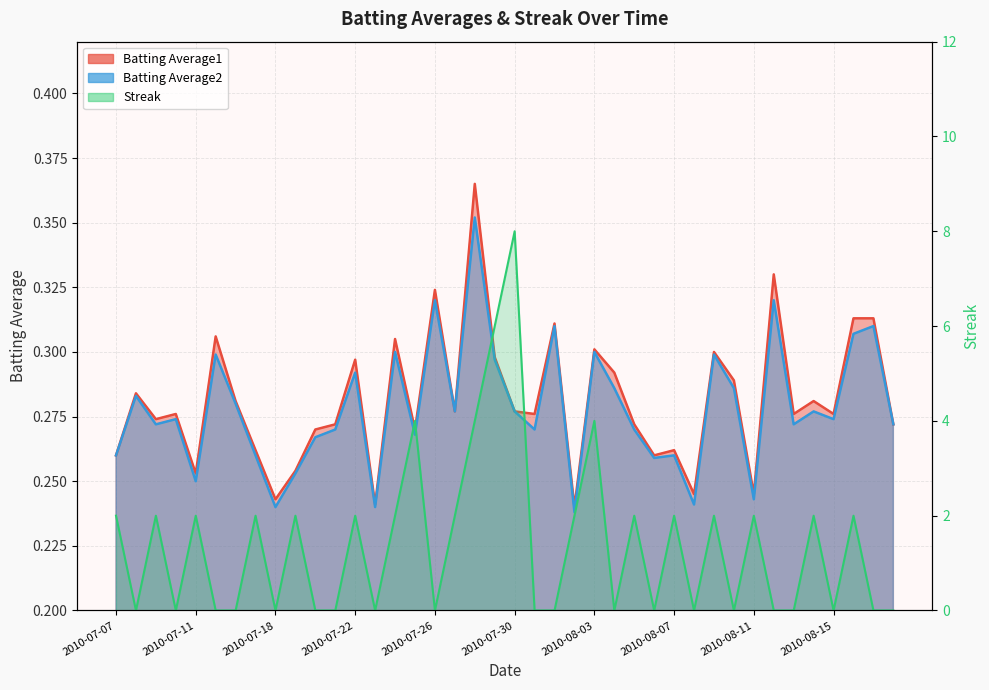

In Batting Average2, how many points are lower than both neighbors (excluding endpoints)?

13